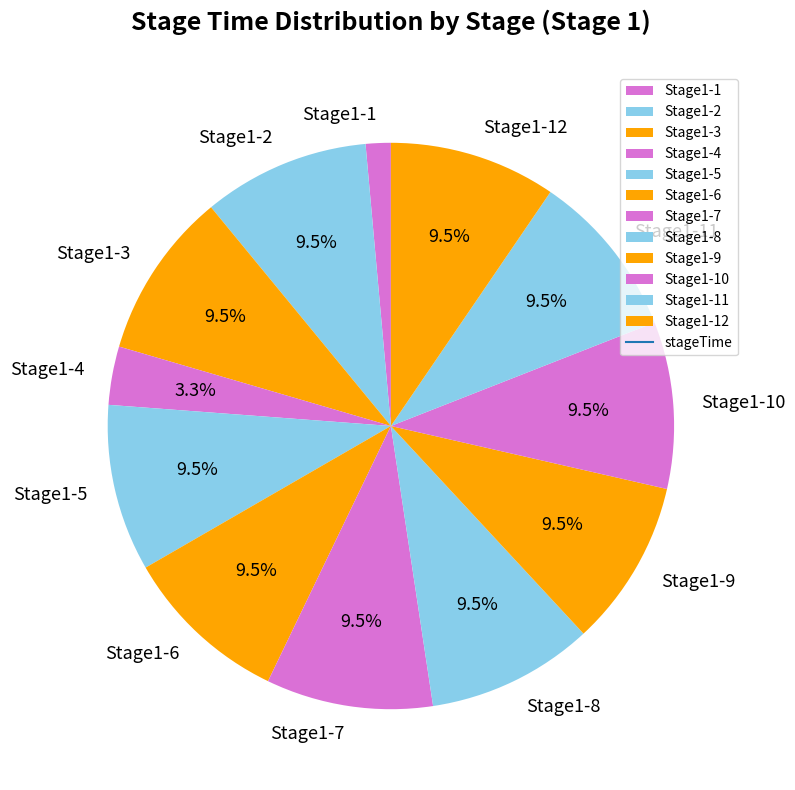

Which has a higher value, Stage1-10 or Stage1-4?

Stage1-10